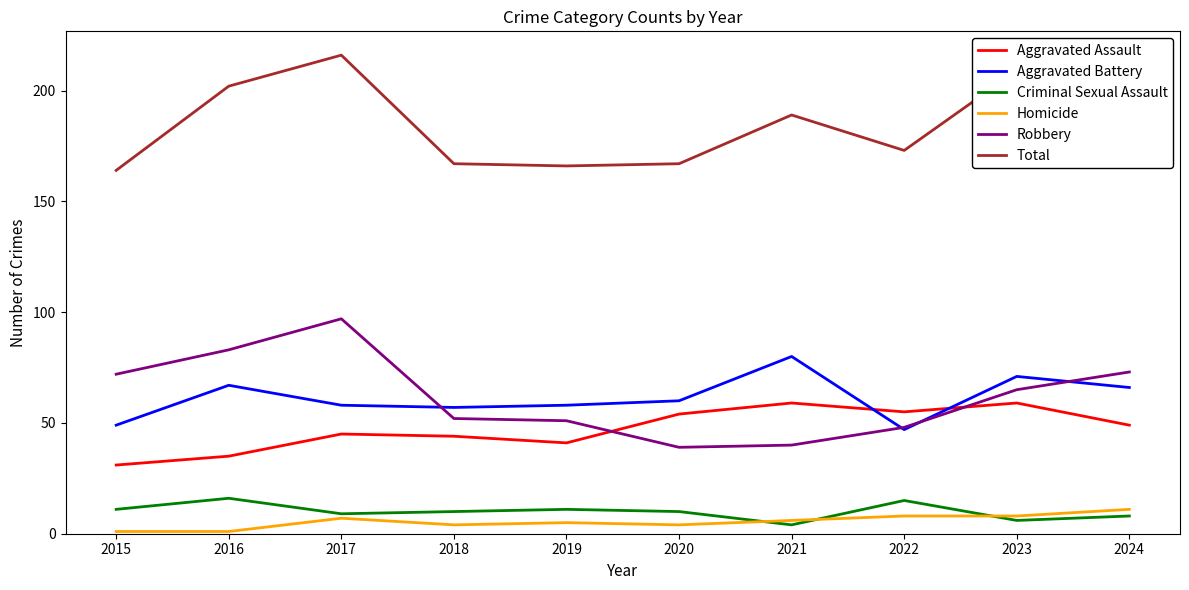

Is it true that Aggravated Battery equals 57 at 2018?

True